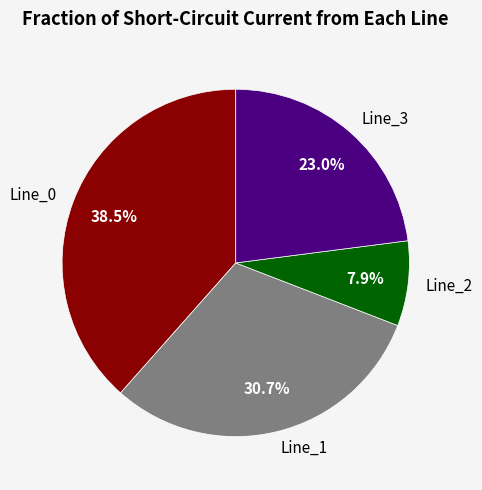

What is the largest slice in the pie chart?

Line_0